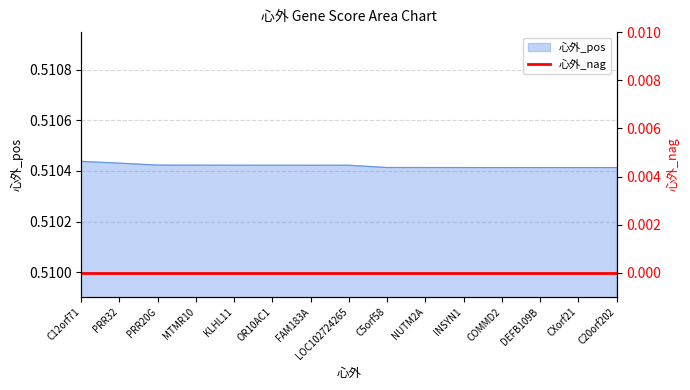

List the labels in order of value, largest first.

C12orf71, PRR32, PRR20G, MTMR10, KLHL11, OR10AC1, FAM183A, LOC102724265, C5orf58, NUTM2A, INSYN1, COMMD2, DEFB109B, CXorf21, C20orf202